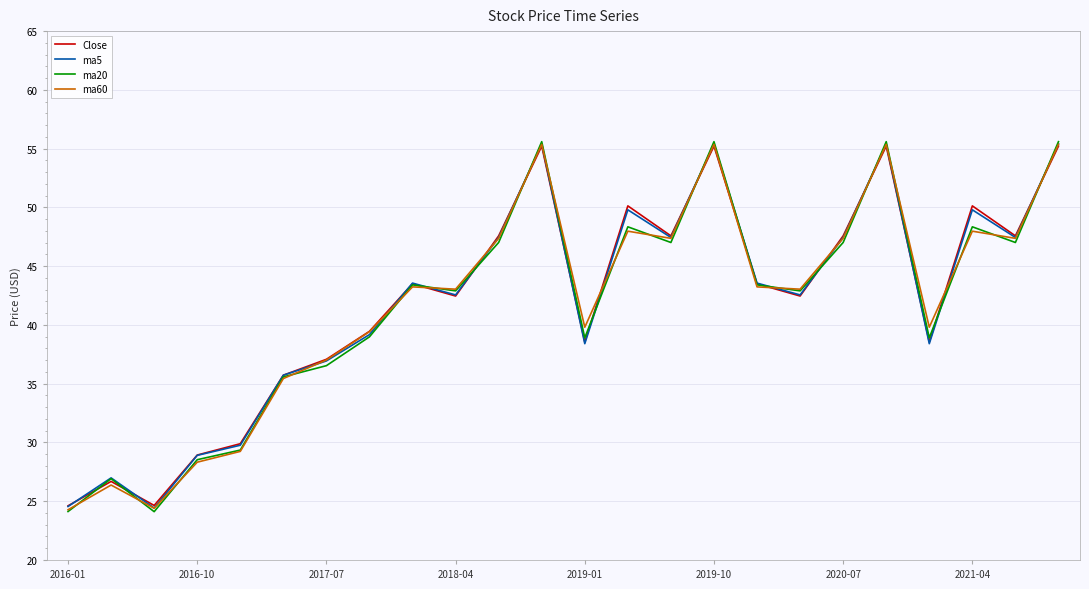

What is the minimum value shown in the chart?

24.1